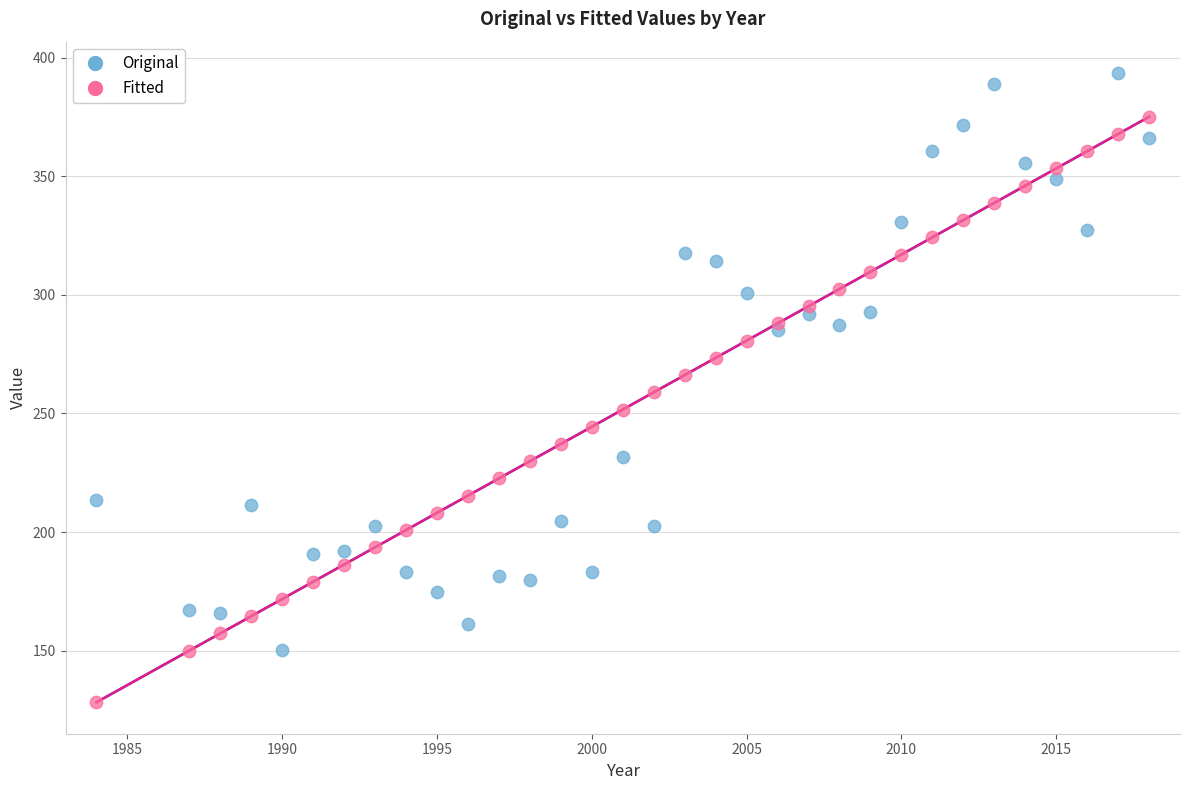

Which series has the largest Y range (max minus min)?

Fitted